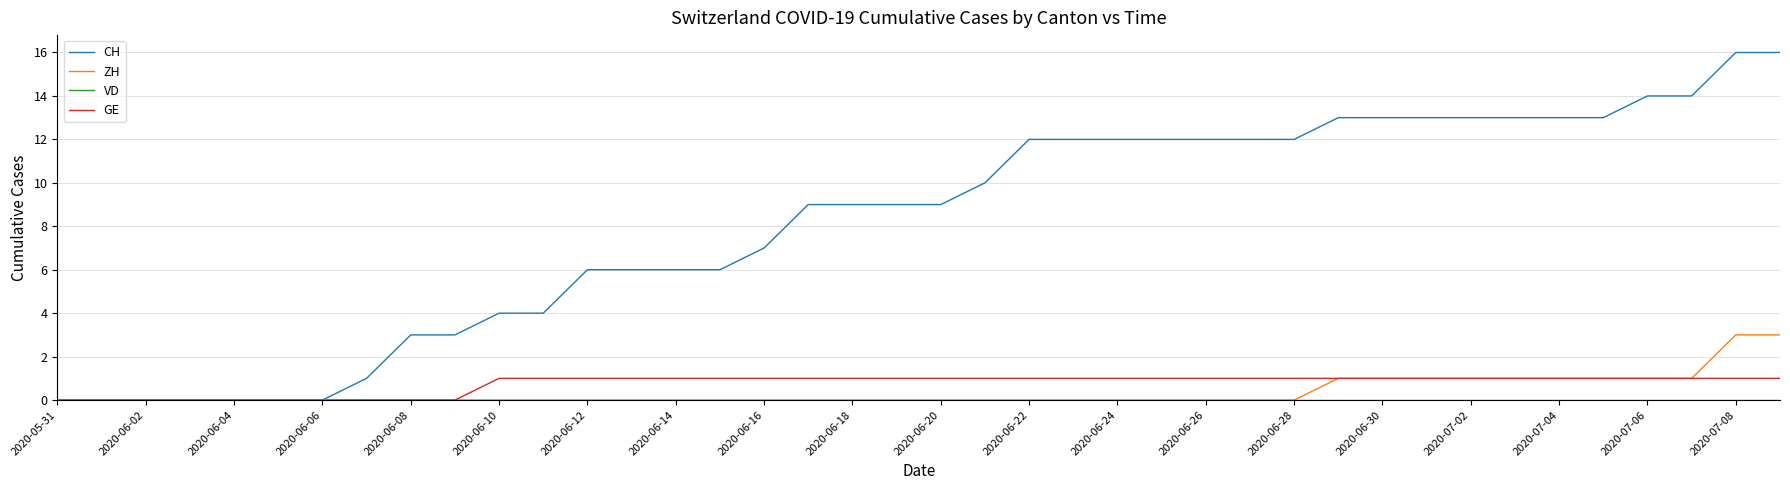

Which series has the widest spread of values?

CH